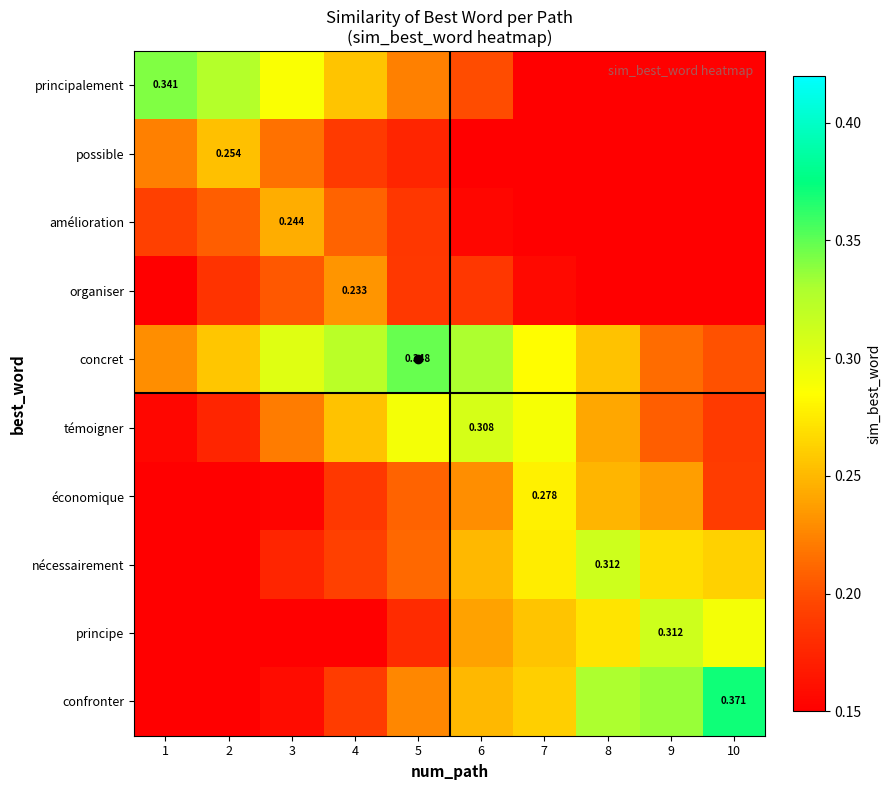

What is the sum of the row_6 values at 7 and 2?

0.4